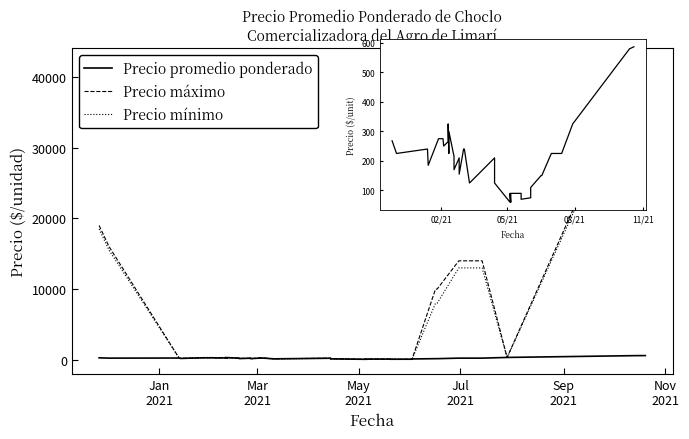

True or false: Precio máximo and Precio mínimo cross at least once.

False